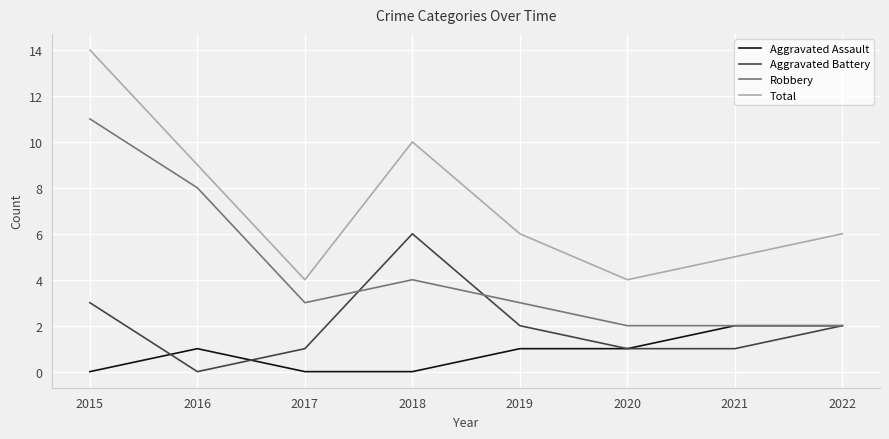

What is the average value of the Aggravated Battery series?

2